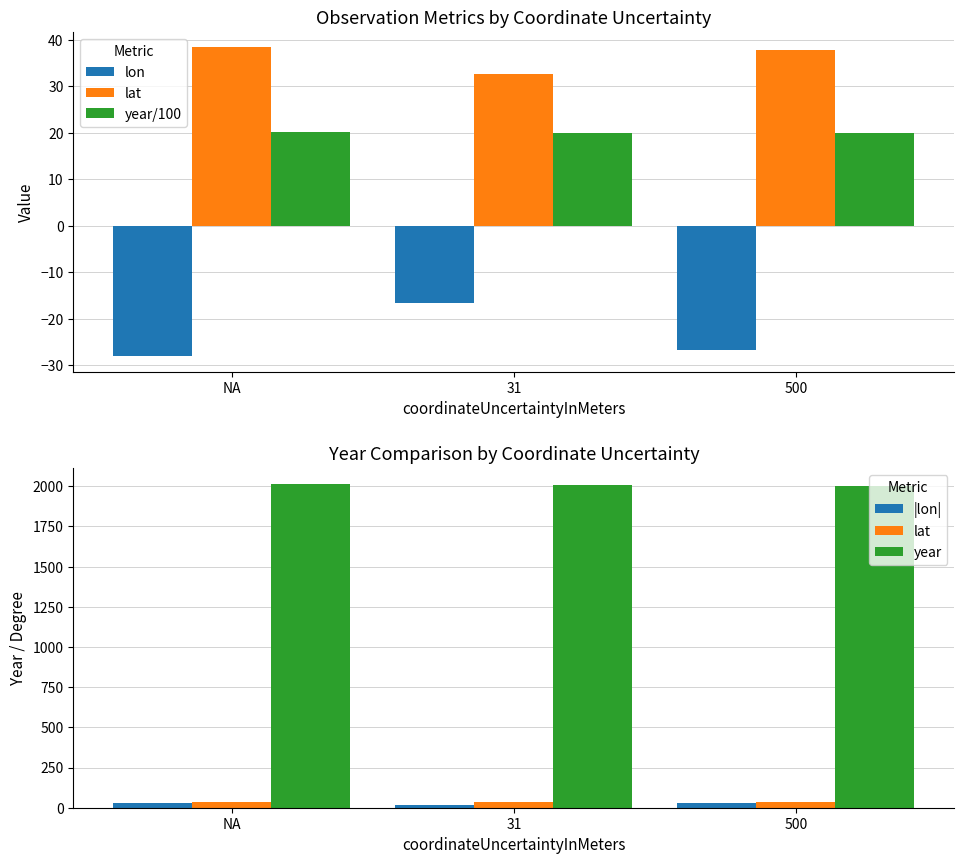

Which has a higher value, 31 or 500?

31